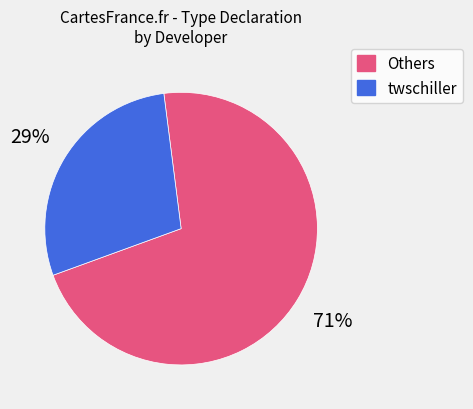

Is there any slice that represents more than half of the pie?

Yes